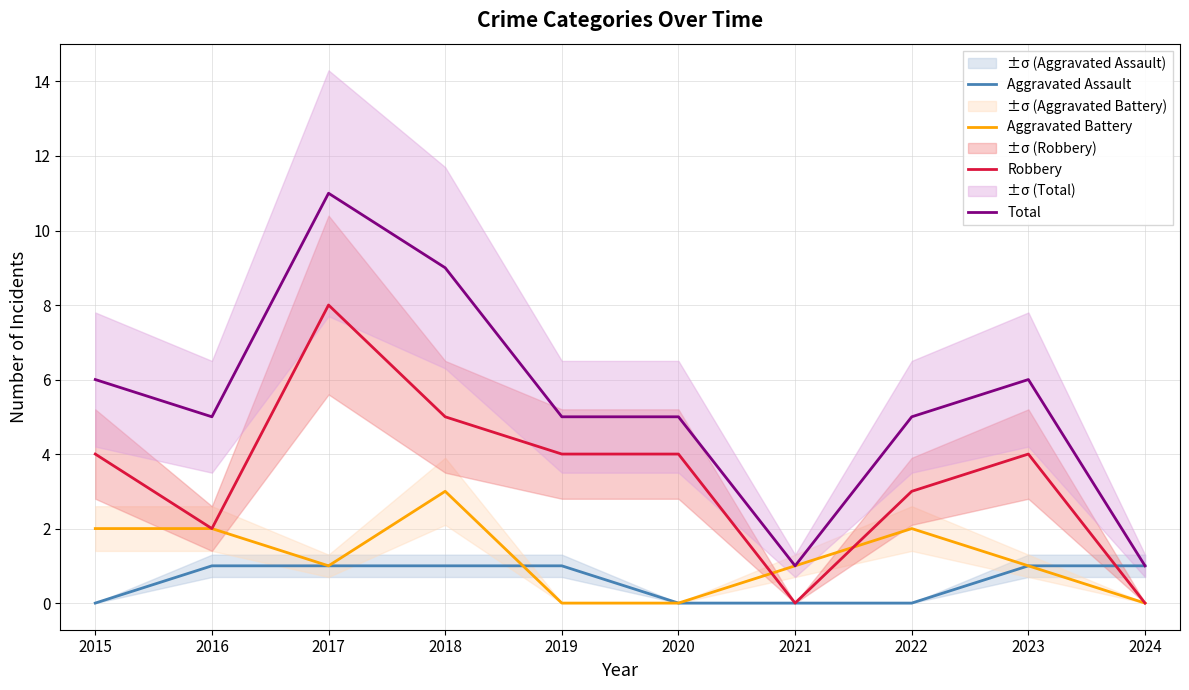

True or false: Total has more than 2 points higher than both neighbors.

False